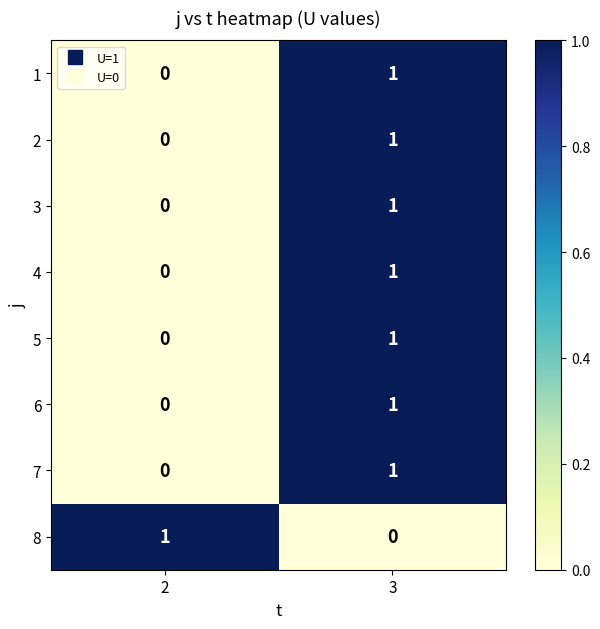

Rank the categories by 7 value from highest to lowest.

3, 2